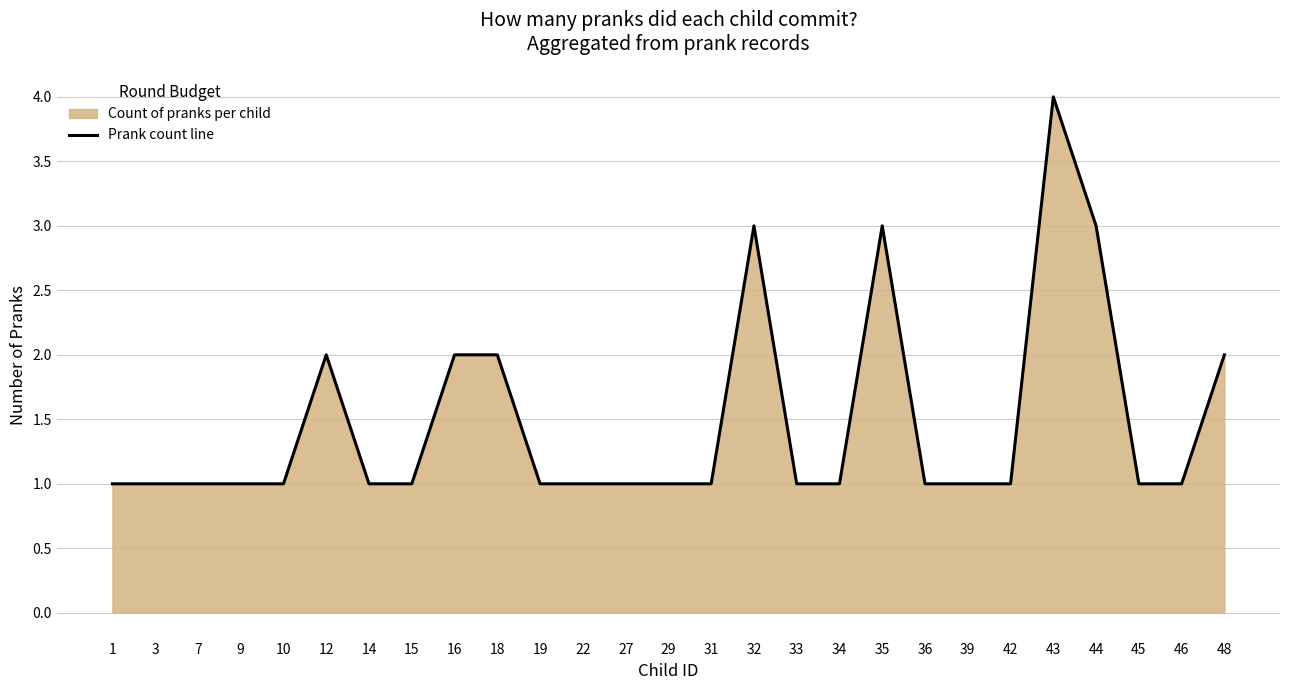

What is the difference between the maximum and minimum values?

3